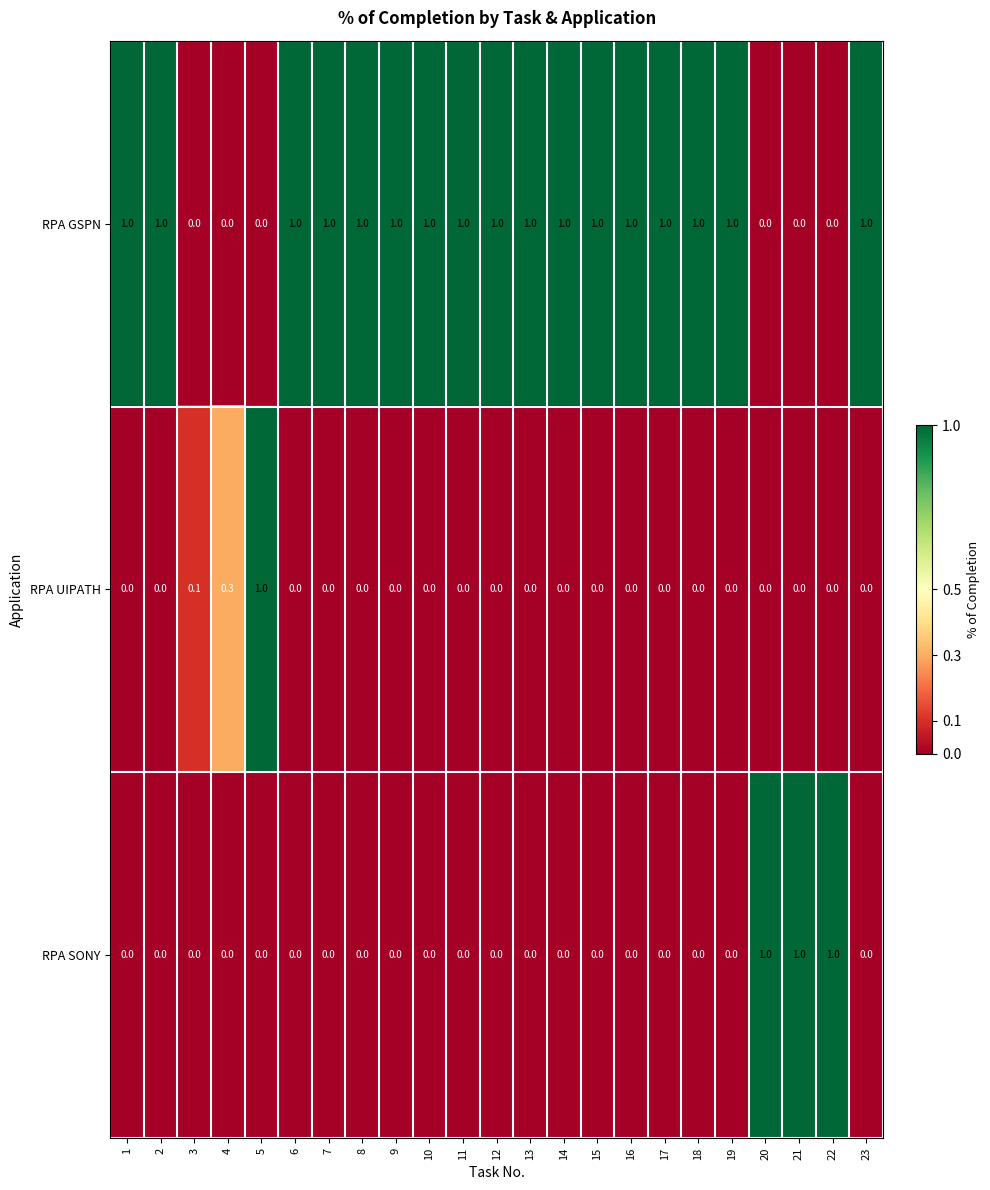

Which series has the largest total across all categories?

RPA GSPN